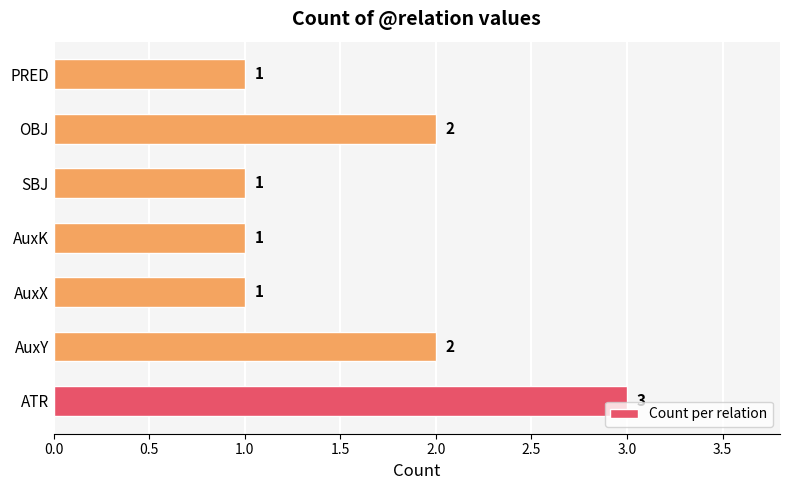

Does the chart contain stacked bars?

No